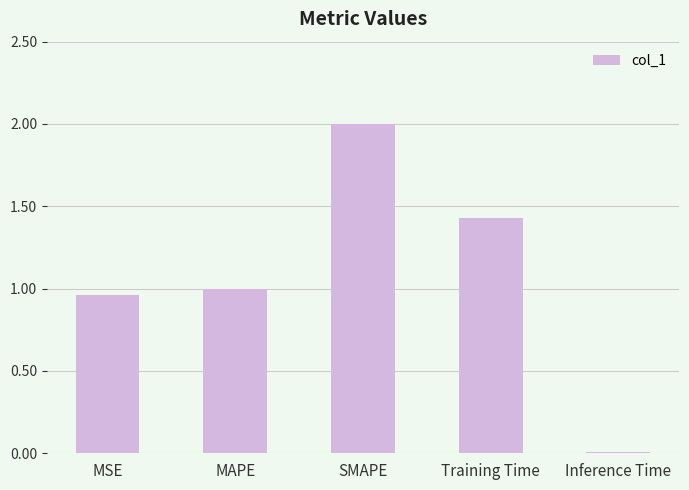

List the labels in order of value, largest first.

SMAPE, Training Time, MAPE, MSE, Inference Time